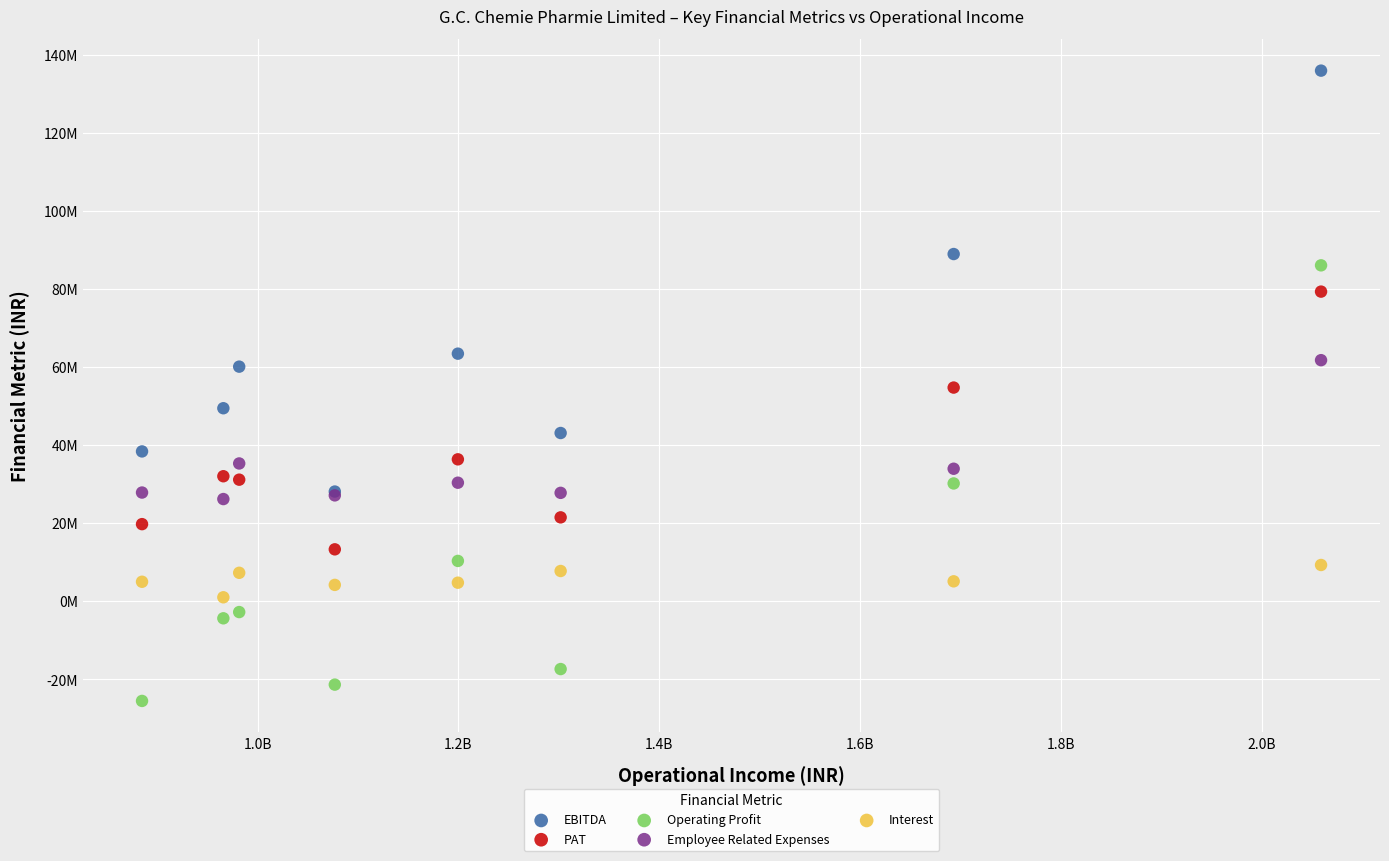

Which series has the largest Y range (max minus min)?

Operating Profit